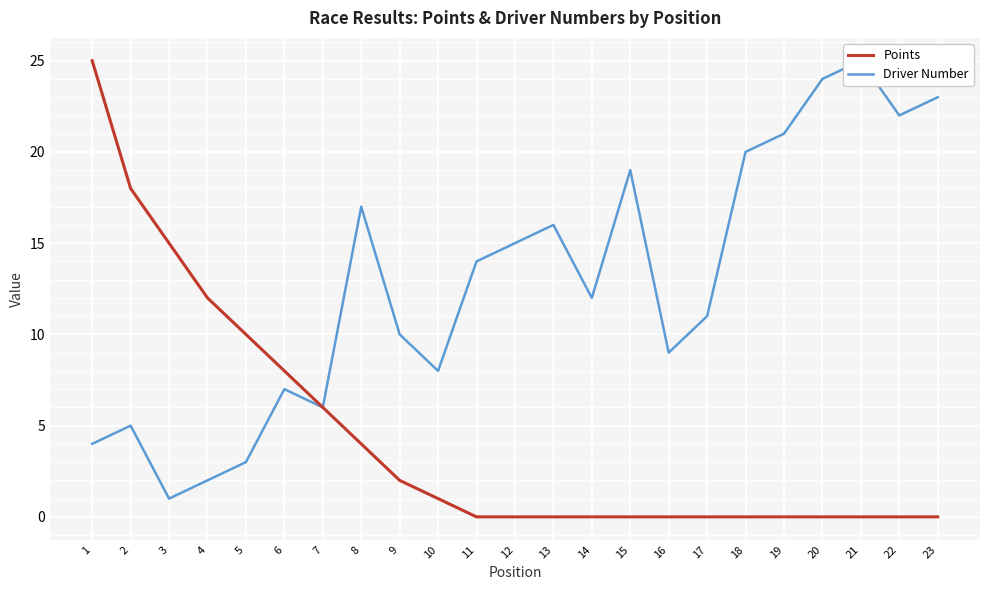

What are all the series names shown in the legend?

Points, Driver Number